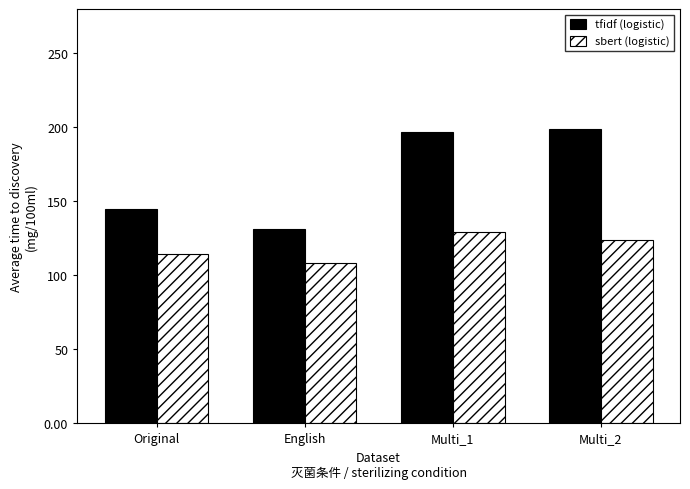

Reading right to left, what are all the values shown in this chart?

tfidf (logistic): Multi_2=198.9	Multi_1=196.7	English=131.4	Original=144.6
sbert (logistic): Multi_2=123.8	Multi_1=128.9	English=108.1	Original=114.6